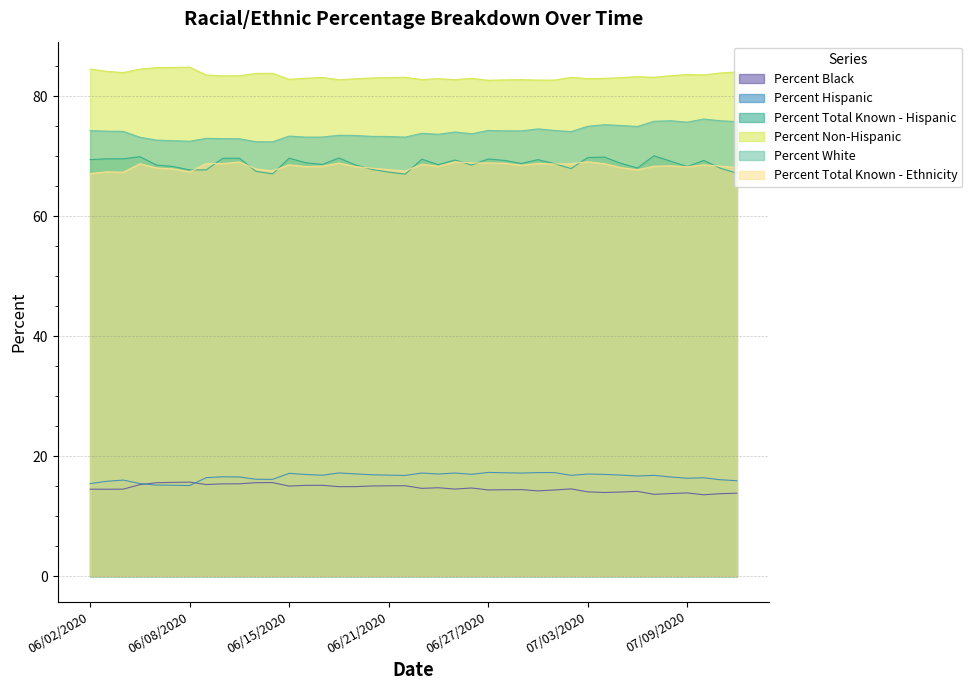

What position from the left is 06/15/2020?

13